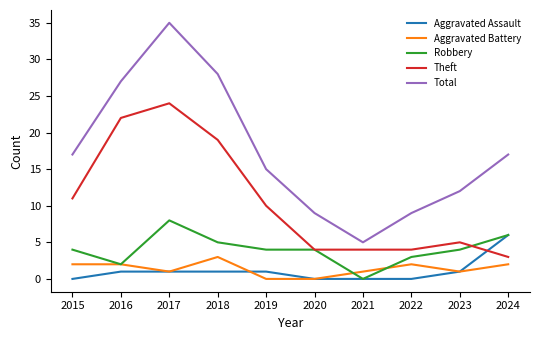

At which category is the sum across all series the highest?

2017